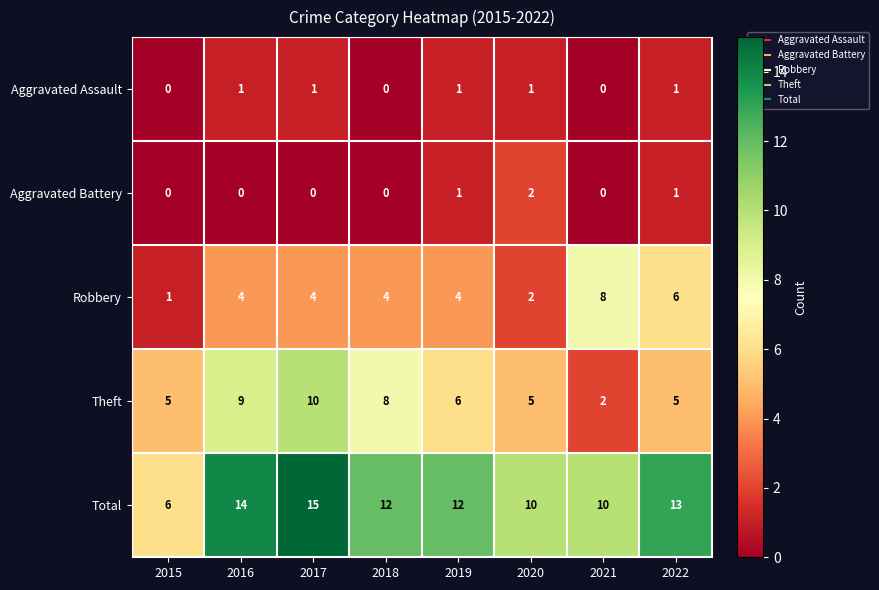

Count the number of categories in the chart.

8